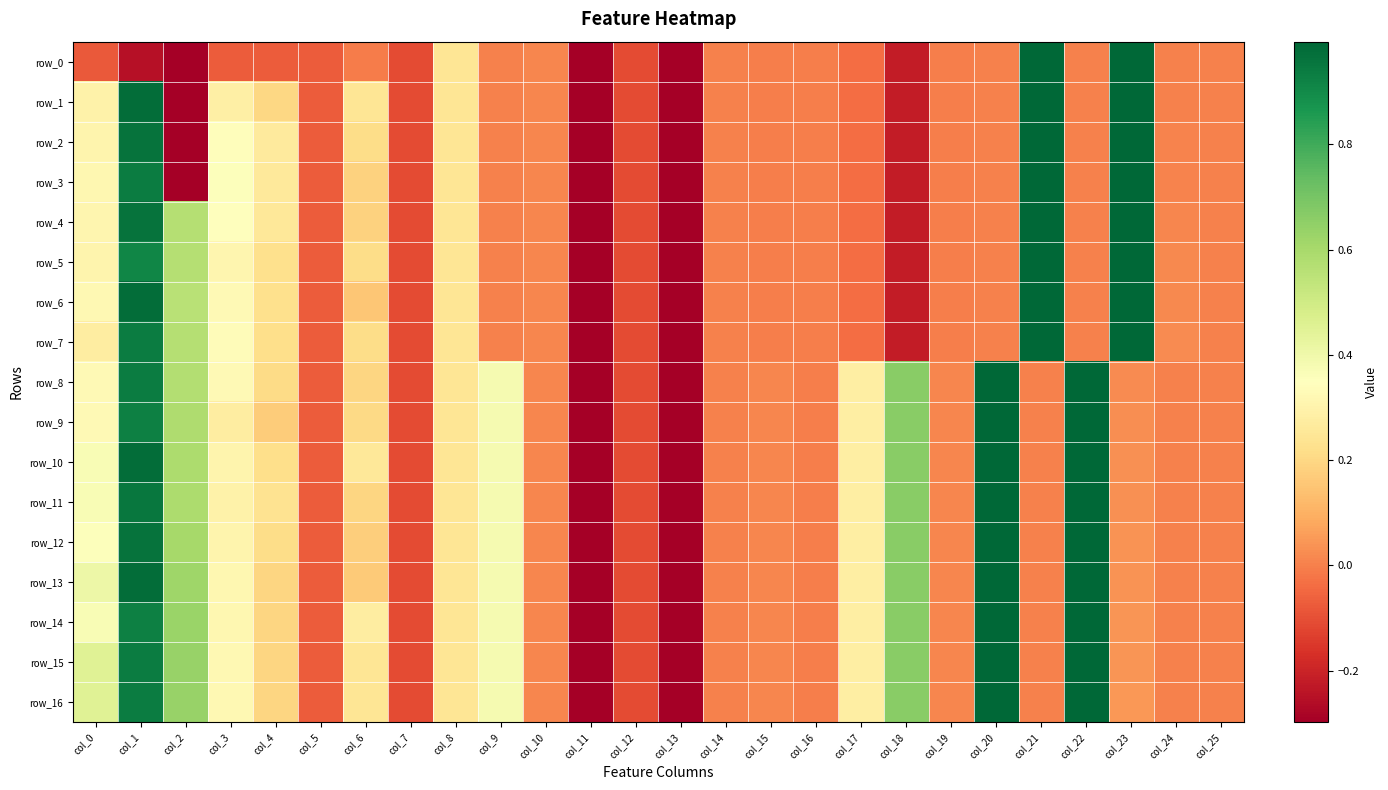

At which label does row_10 reach its minimum?

col_11